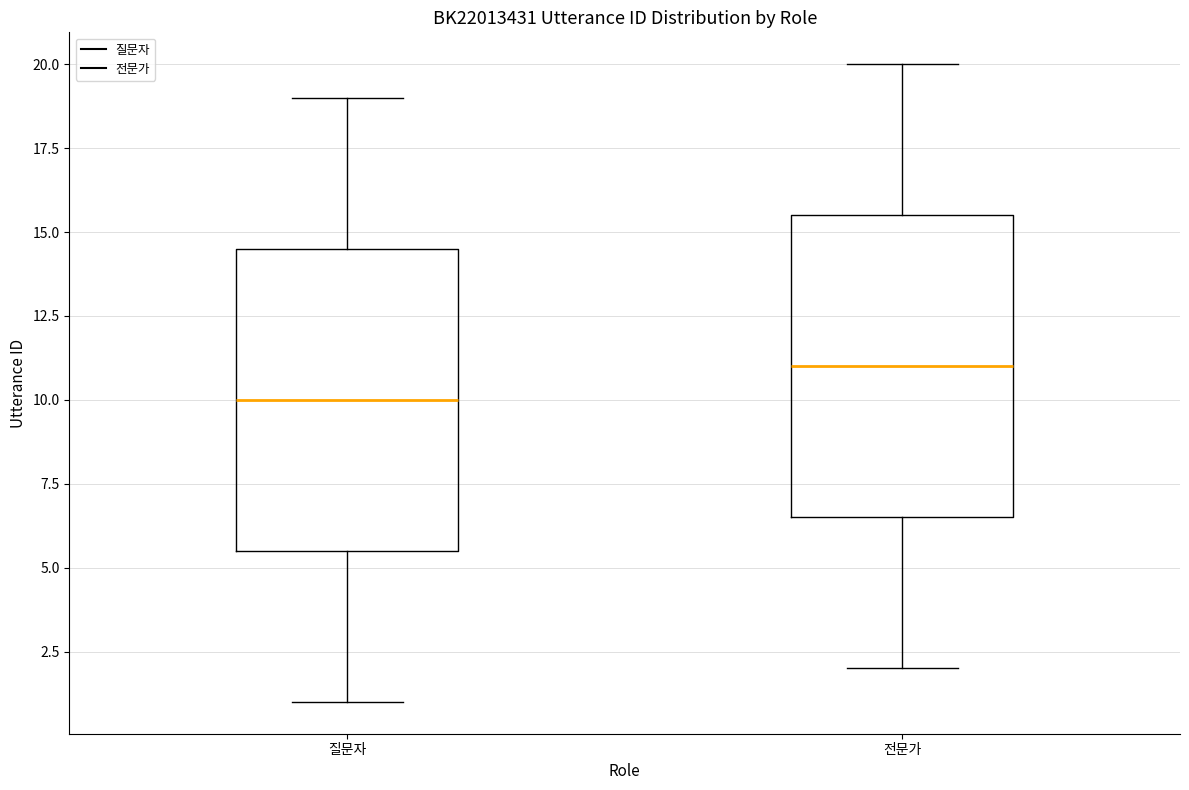

Reading left to right, read every box against the y-axis: the position of its median line, the range the box covers, and the ends of its whiskers. The values are not printed on the chart, so give them approximately, as read against the axis.

질문자: median 10.0, box 5.5 to 14.5, whiskers 1.0 to 19.0
전문가: median 11.0, box 6.5 to 15.5, whiskers 2.0 to 20.0